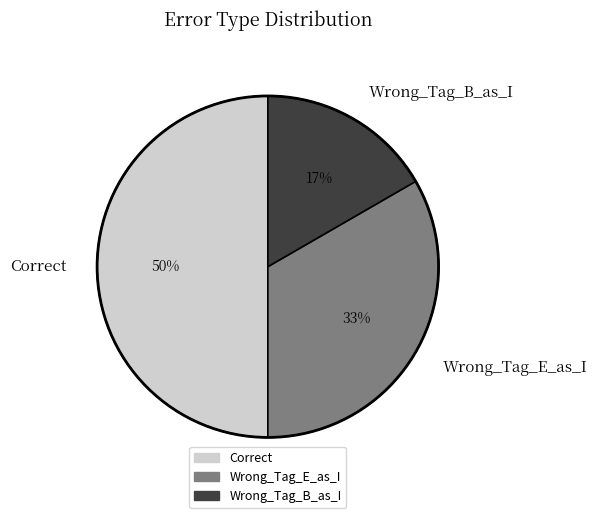

Do Correct and Wrong_Tag_B_as_I together represent more than half of the pie?

Yes